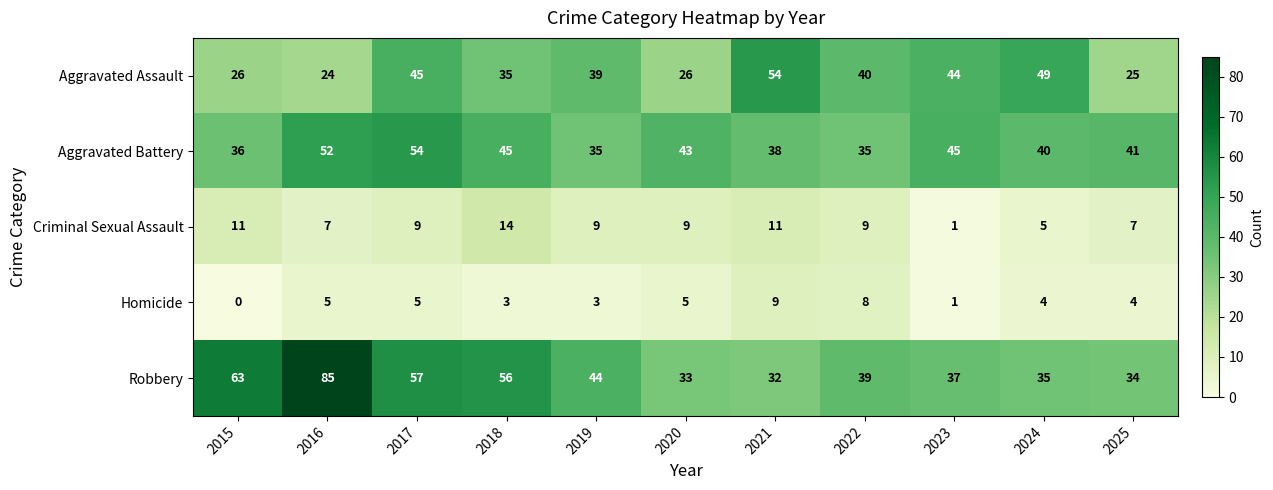

What is the spread (max minus min) of values at 2017?

52